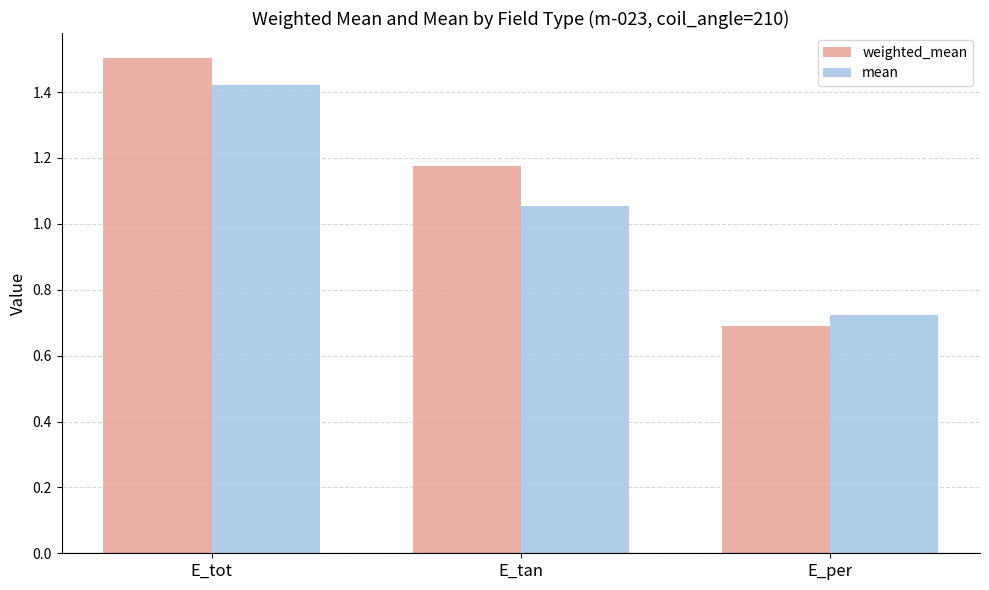

How many data points does each series have?

3